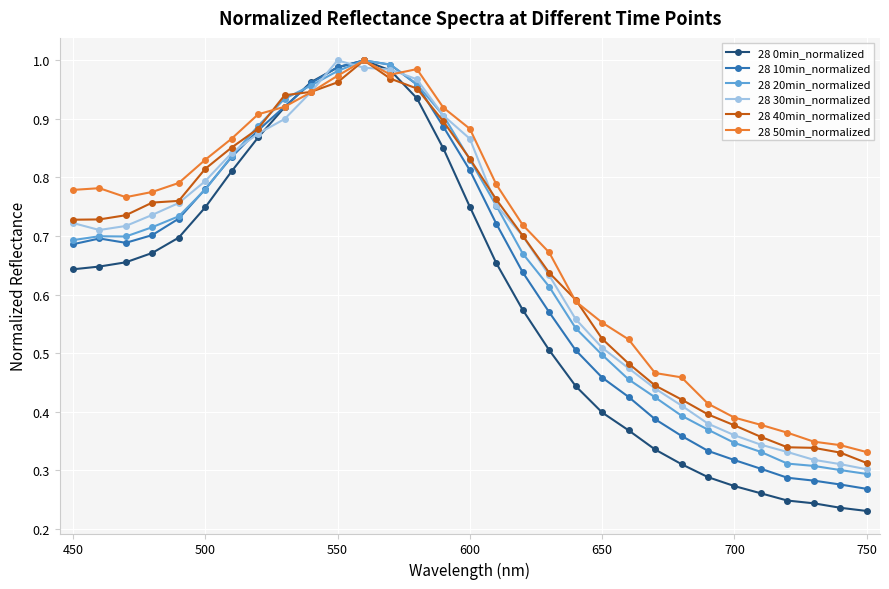

At how many categories does at least one series exceed 0?

31